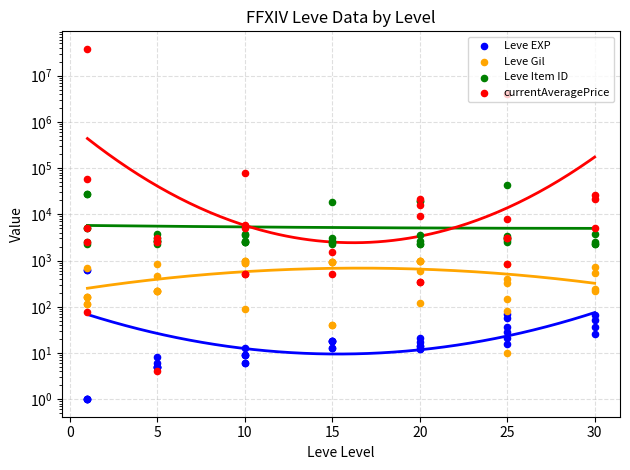

Which series has the largest total across all categories?

currentAveragePrice